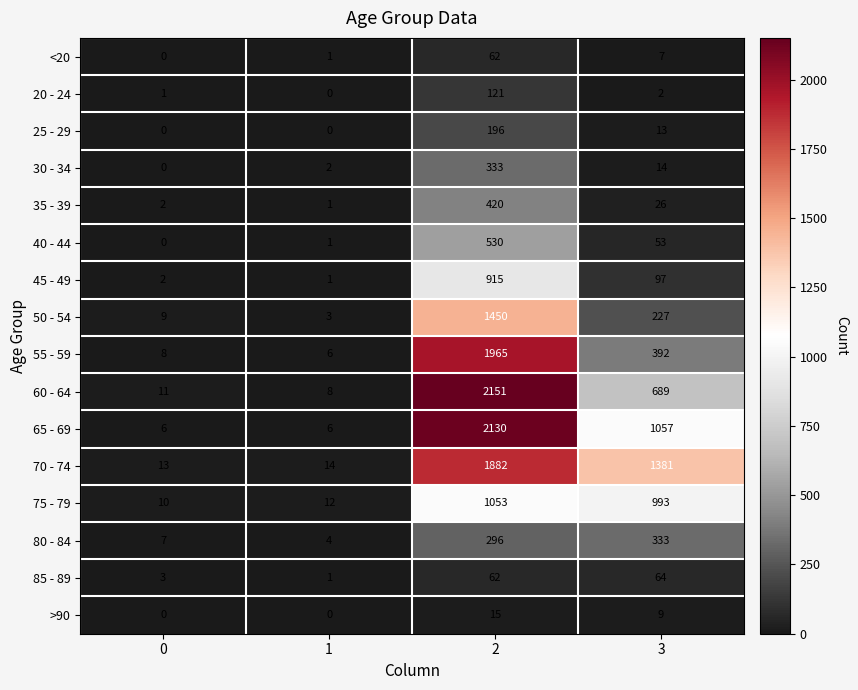

How many series are shown in this chart?

16